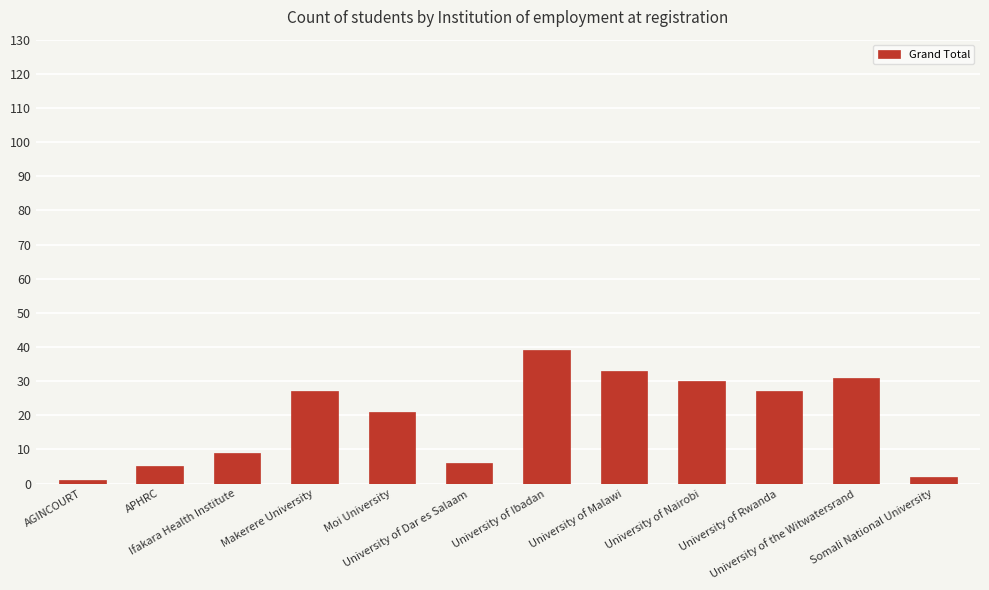

Read the value at University of Rwanda, to the nearest 5.

25